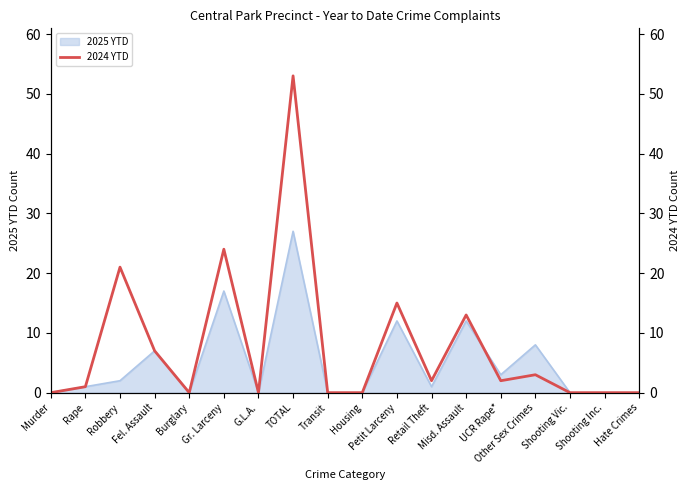

How many positive values are there?

10